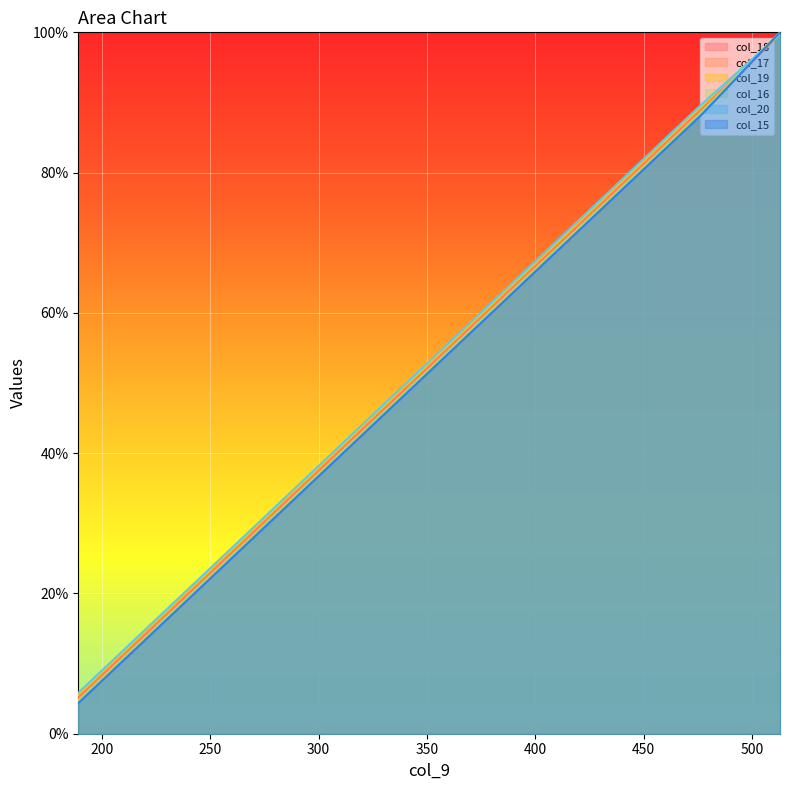

Does the chart display data point markers on the line(s)?

No